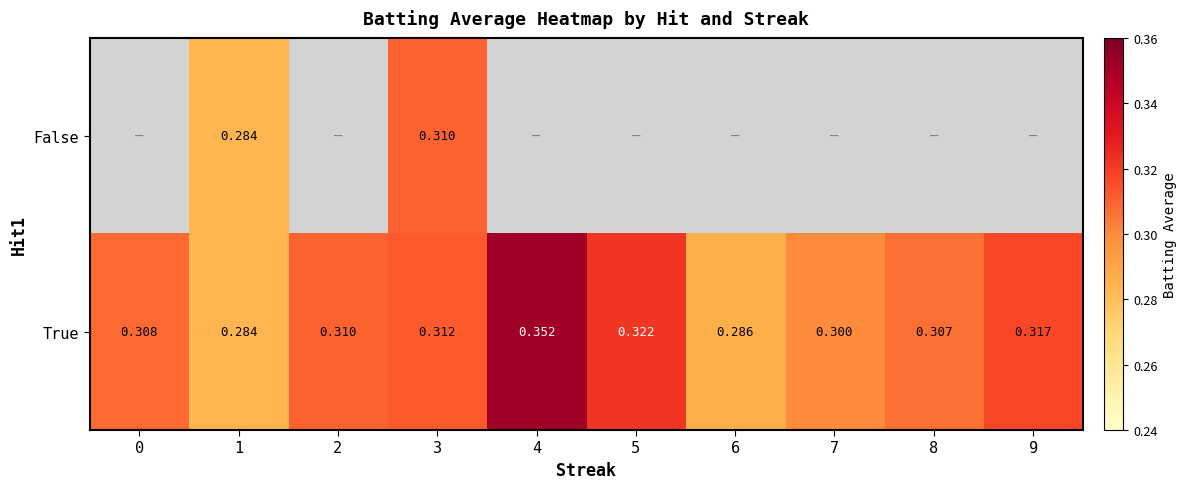

What is the average value of the True series?

0.3